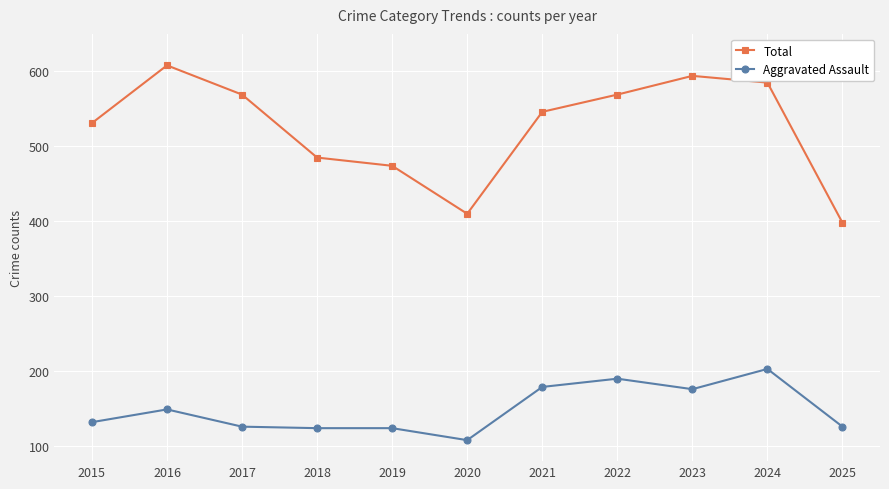

Where is the first local maximum for Total?

2016